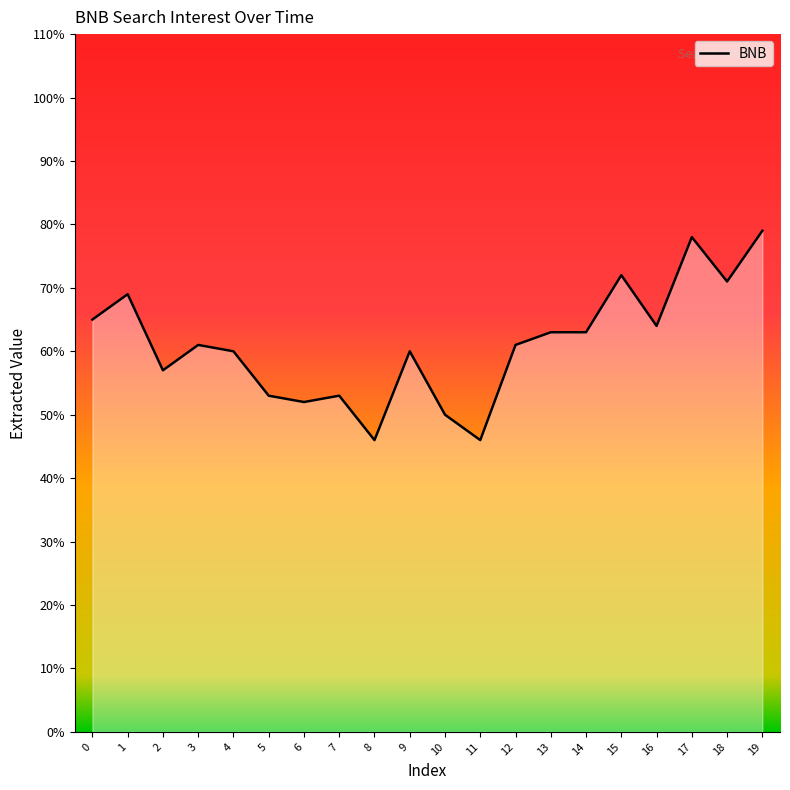

What is the change in value from 4 to 18?

+11